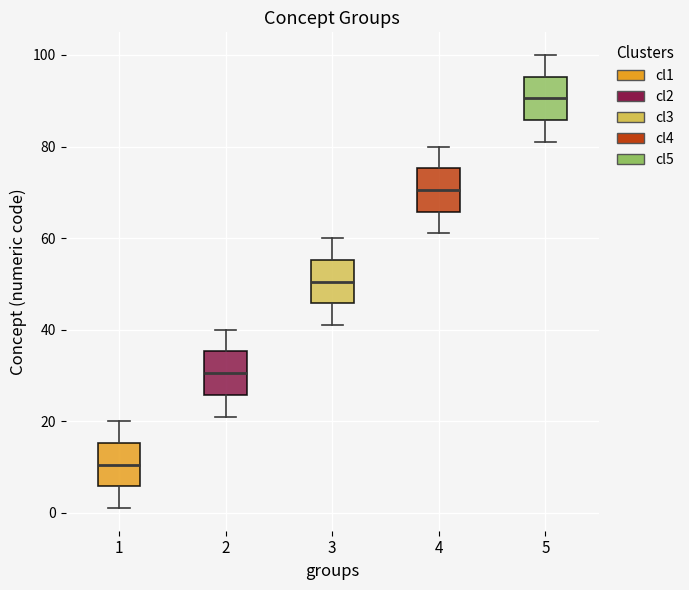

Which box's median line is the lowest?

1